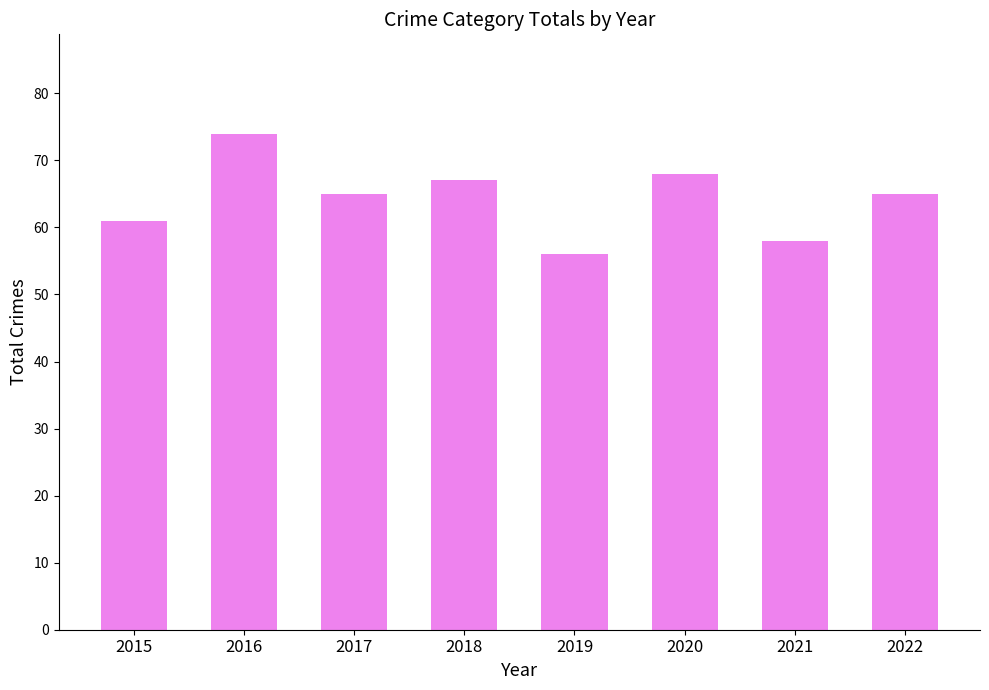

Count the number of data series in this chart.

1